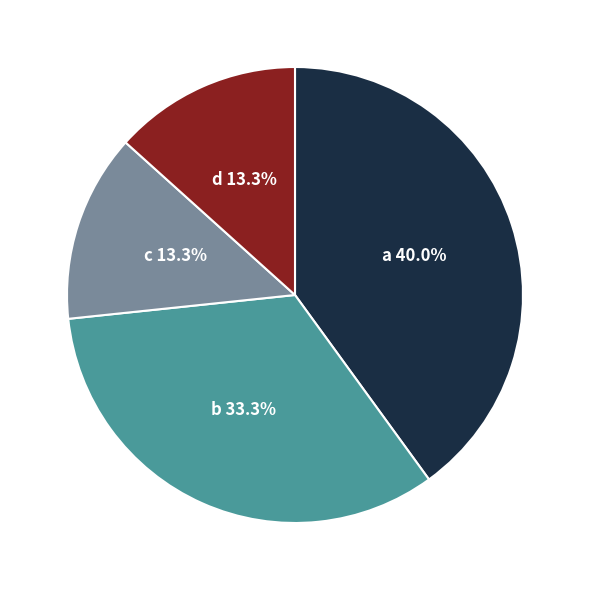

Is there any slice that represents more than half of the pie?

No